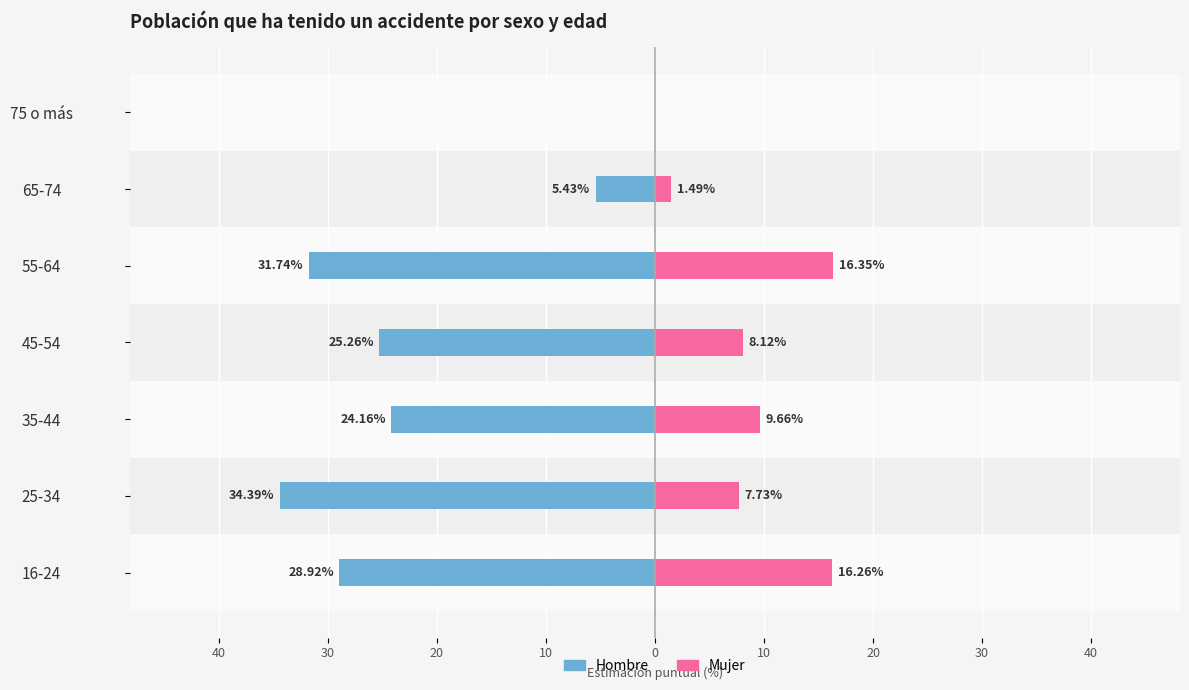

The Mujer series shows 7.7 at 25-34. True or false?

True